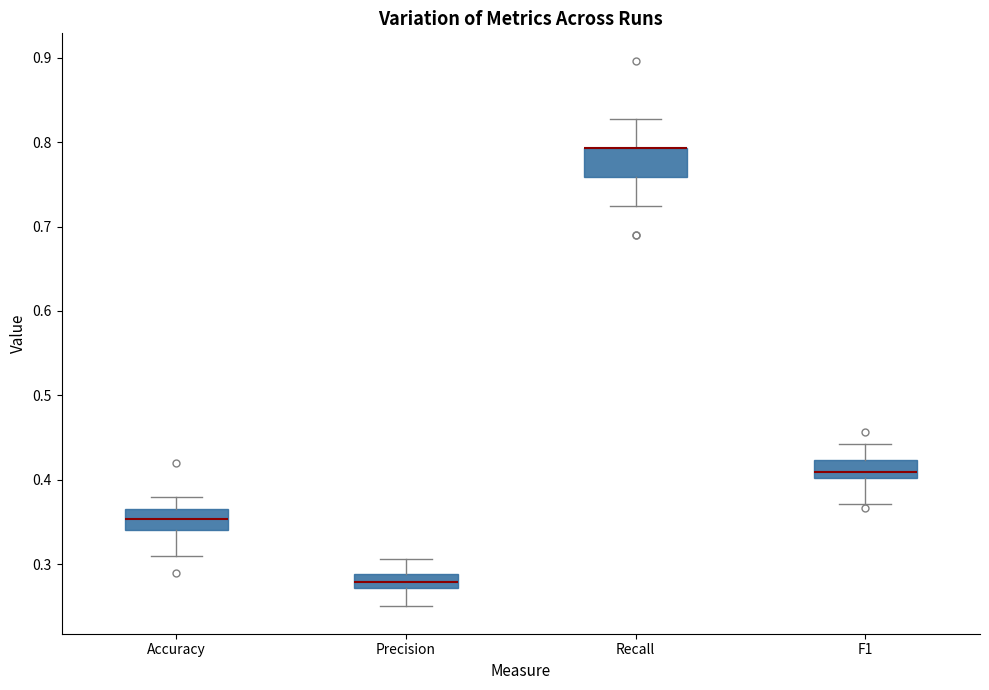

Reading left to right, read every box against the y-axis: the position of its median line, the range the box covers, and the ends of its whiskers. The values are not printed on the chart, so give them approximately, as read against the axis.

Accuracy: median 0.35, box 0.34 to 0.37, whiskers 0.31 to 0.38
Precision: median 0.28, box 0.27 to 0.29, whiskers 0.25 to 0.31
Recall: median 0.79 (drawn on the box's upper edge), box 0.76 to 0.79, whiskers 0.72 to 0.83
F1: median 0.41, box 0.40 to 0.42, whiskers 0.37 to 0.44